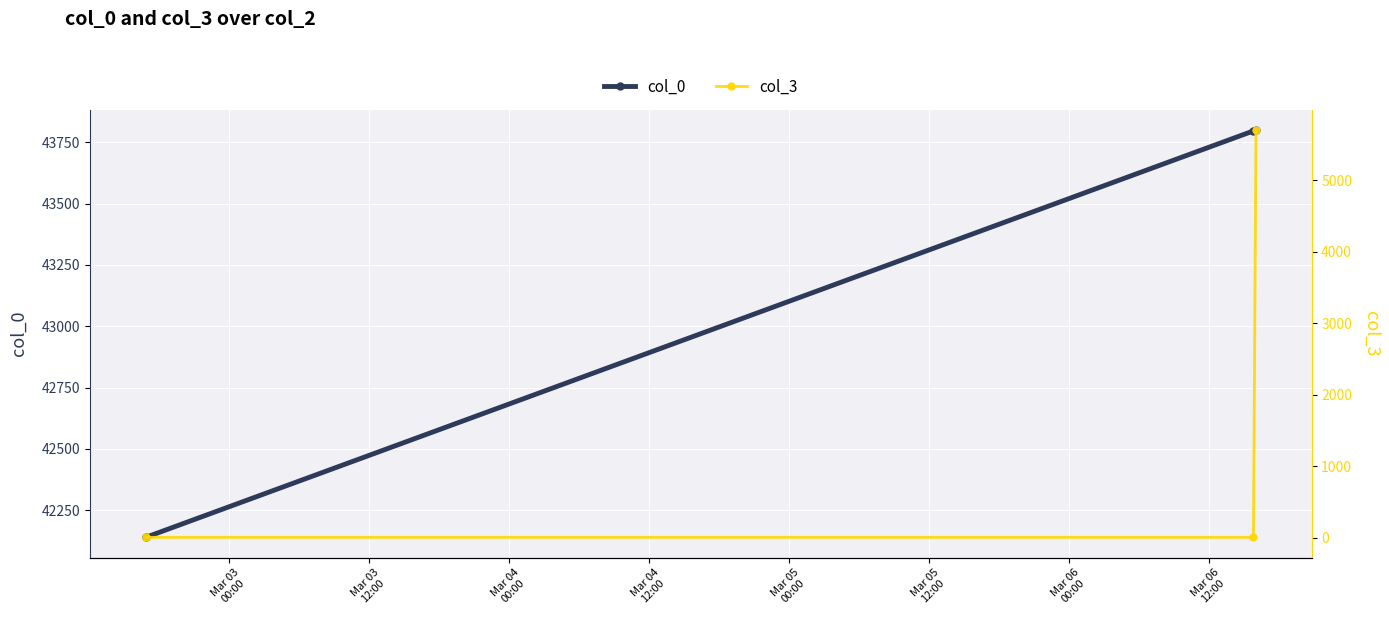

How many lines are shown in the chart?

2